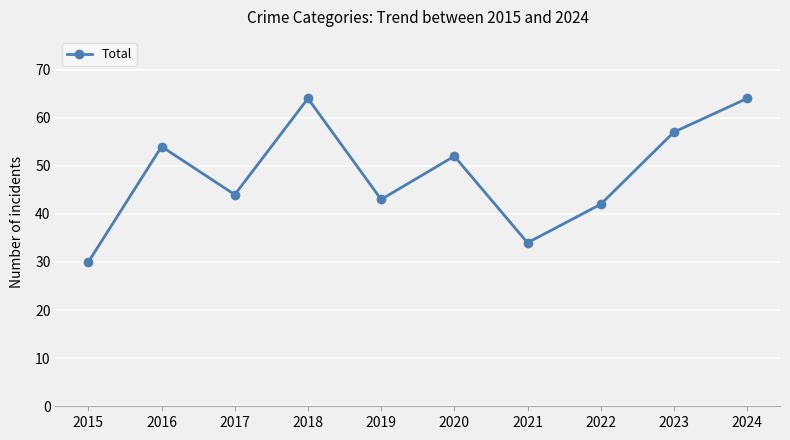

Which category has the lowest value across all series?

2015